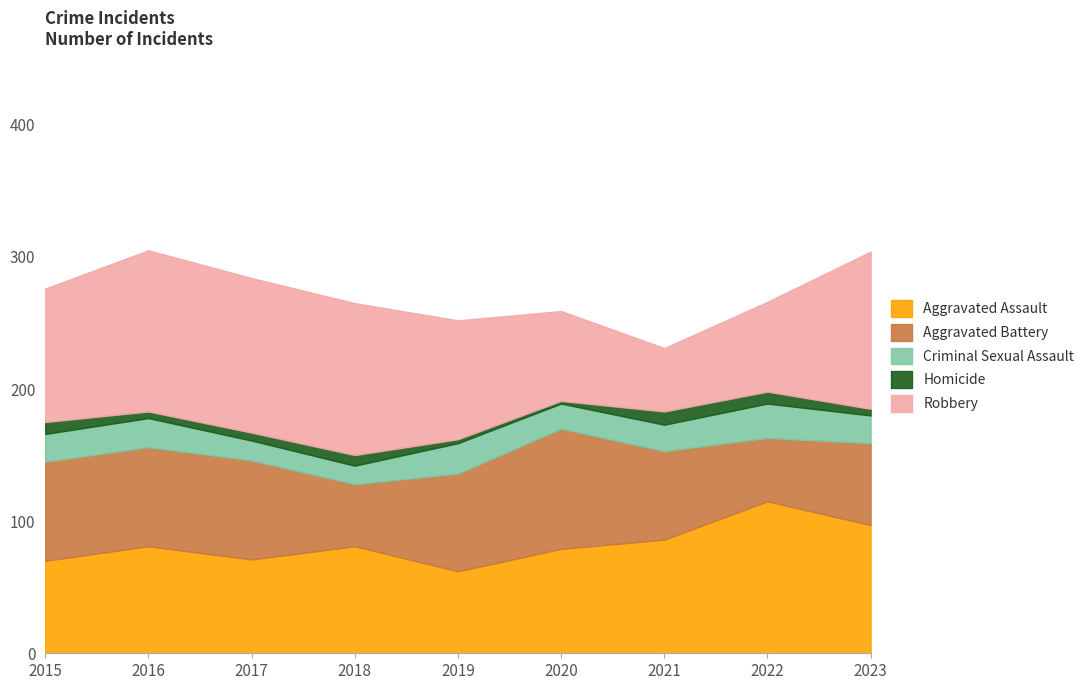

List the labels in order of Criminal Sexual Assault value, smallest first.

2018, 2017, 2020, 2021, 2015, 2023, 2016, 2019, 2022